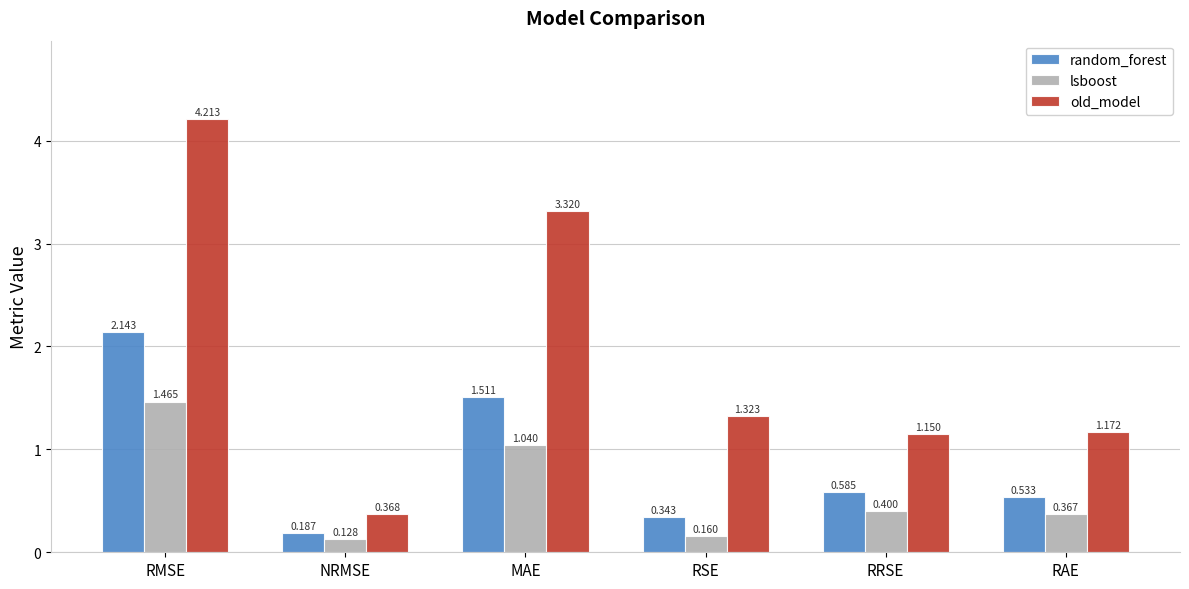

Where is random_forest nearest to the value 1?

RRSE